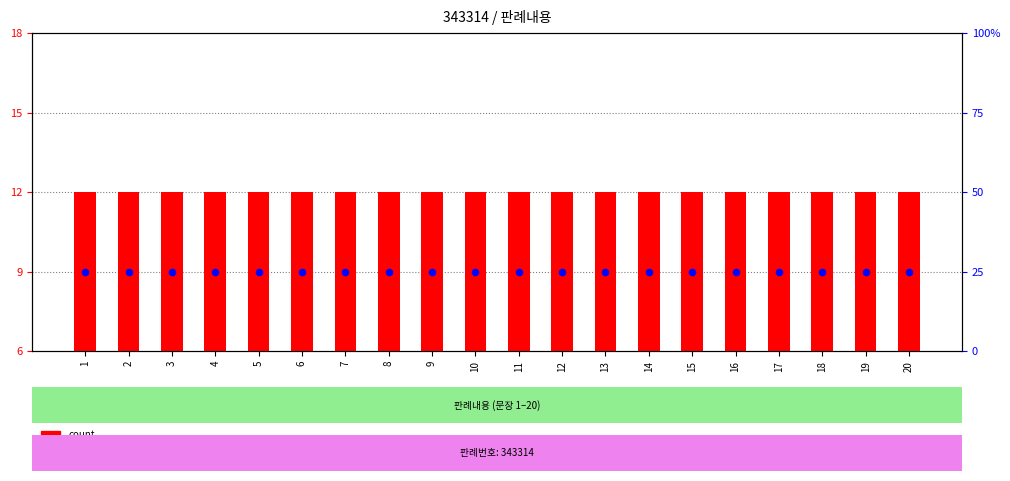

Which series reaches the minimum Y coordinate?

count